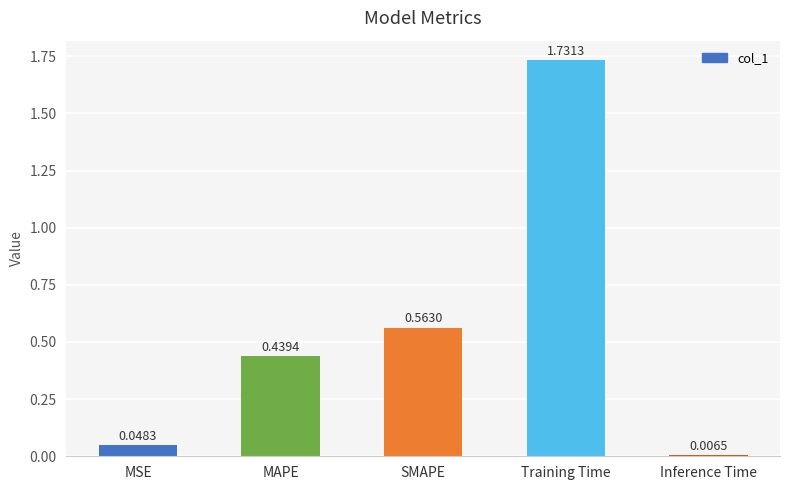

What is the change in value from MAPE to Training Time?

+1.3